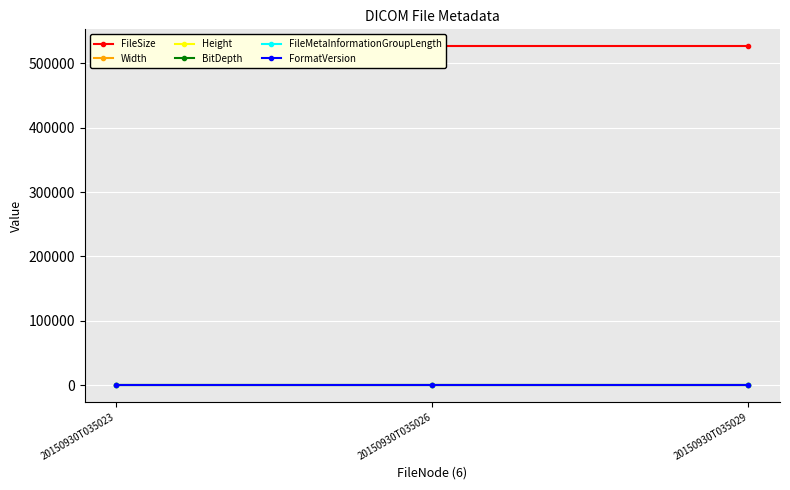

Reading left to right, list all the values displayed in this chart.

FileSize: 526672	526672	526672
Width: 512	512	512
Height: 512	512	512
BitDepth: 16	16	16
FileMetaInformationGroupLength: 194	194	194
FormatVersion: 3	3	3